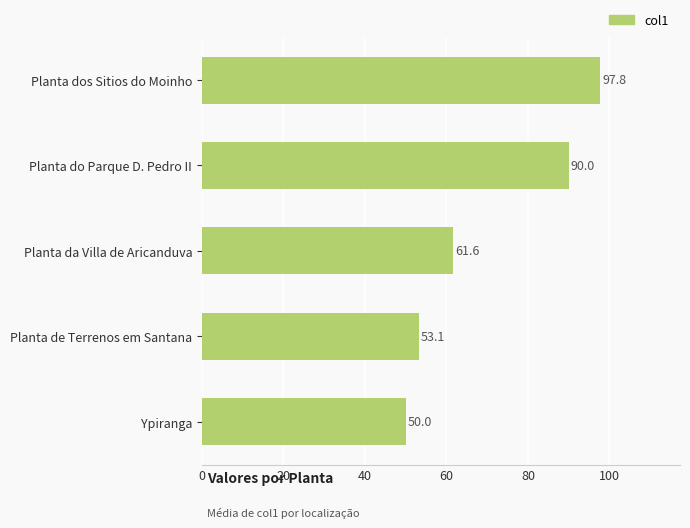

List the labels in order of value, largest first.

Planta dos Sitios do Moinho, Planta do Parque D. Pedro II, Planta da Villa de Aricanduva, Planta de Terrenos em Santana, Ypiranga